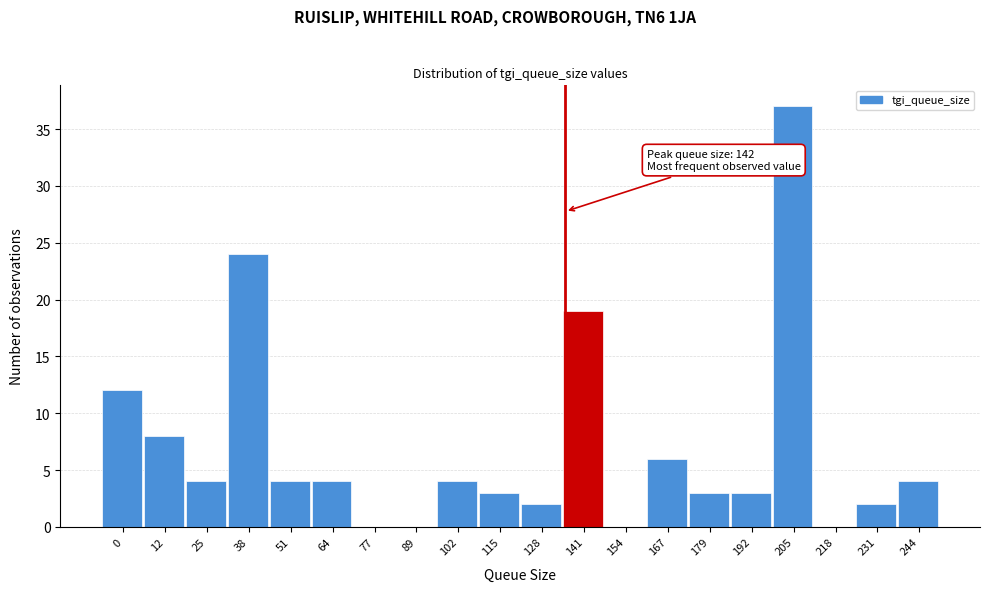

Reading left to right, list all the values displayed in this chart.

0=12	12=8	25=4	38=24	51=4	64=4	77=0	89=0	102=4	115=3	128=2	141=19	154=0	167=6	179=3	192=3	205=37	218=0	231=2	244=4